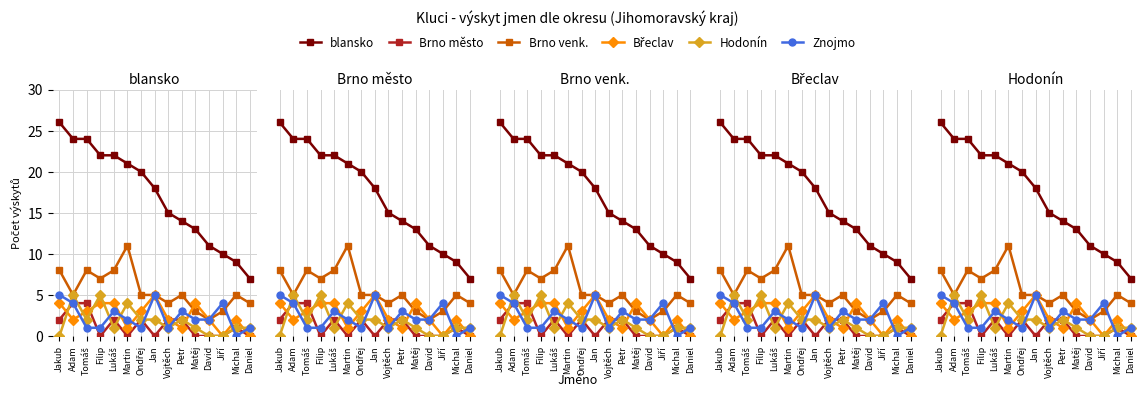

What is the maximum value shown in the chart?

26